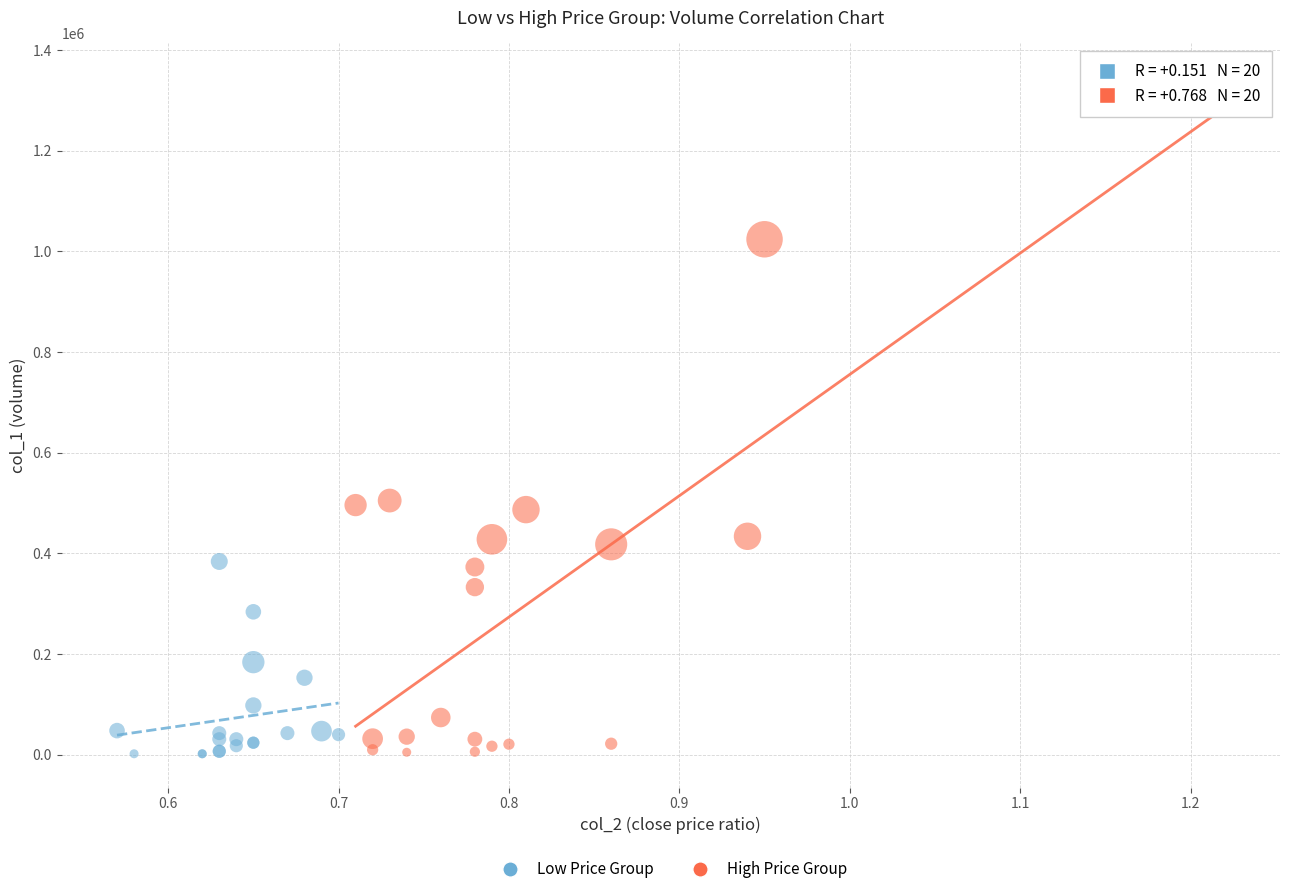

Which series contains the highest Y value?

High Price Group